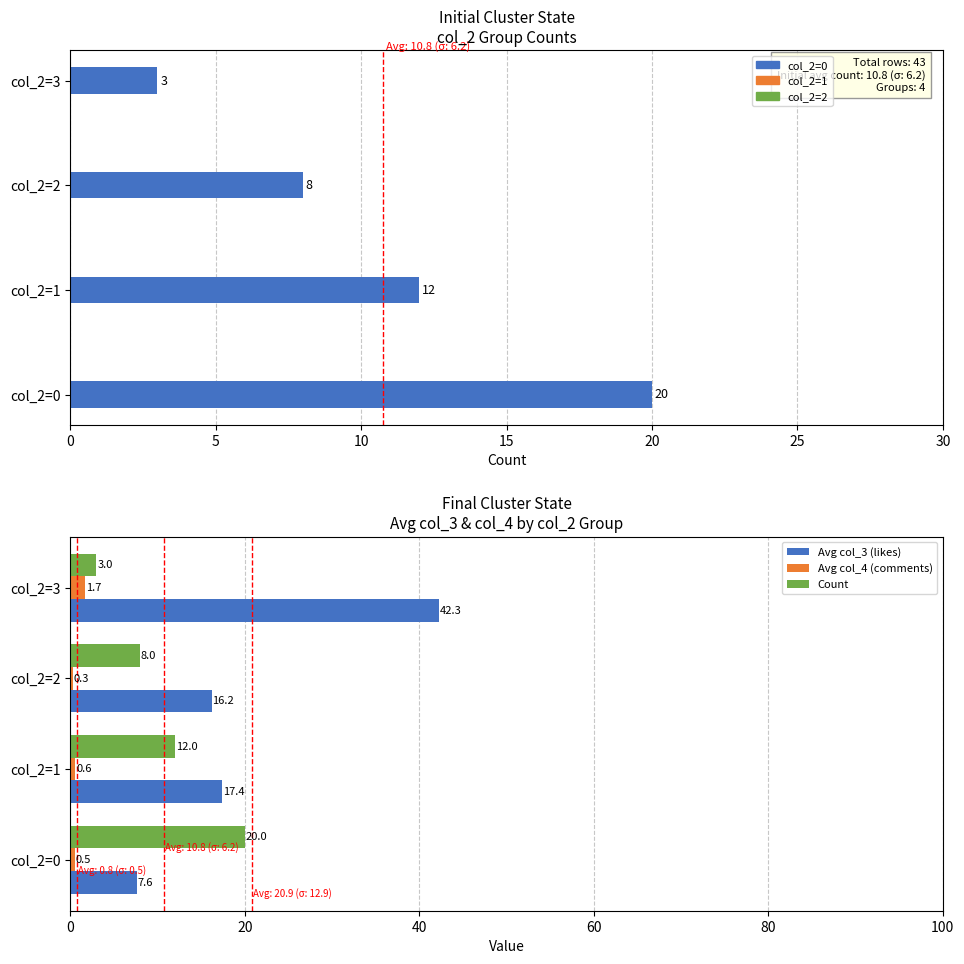

What is the sum of all Avg col_4 (comments) values?

3.1